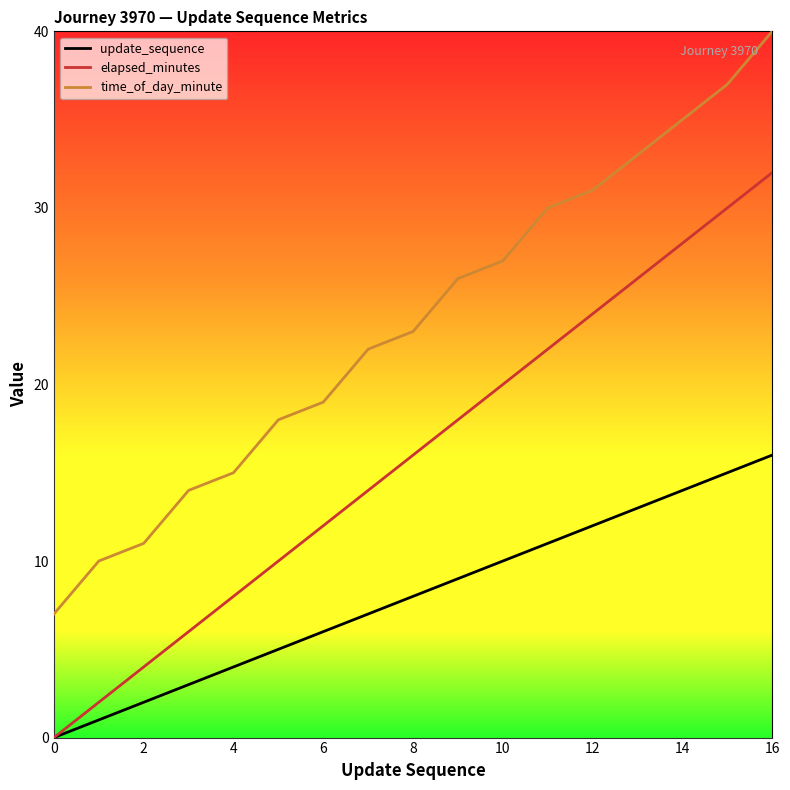

List the series in order of their peak value, lowest first.

update_sequence, elapsed_minutes, time_of_day_minute